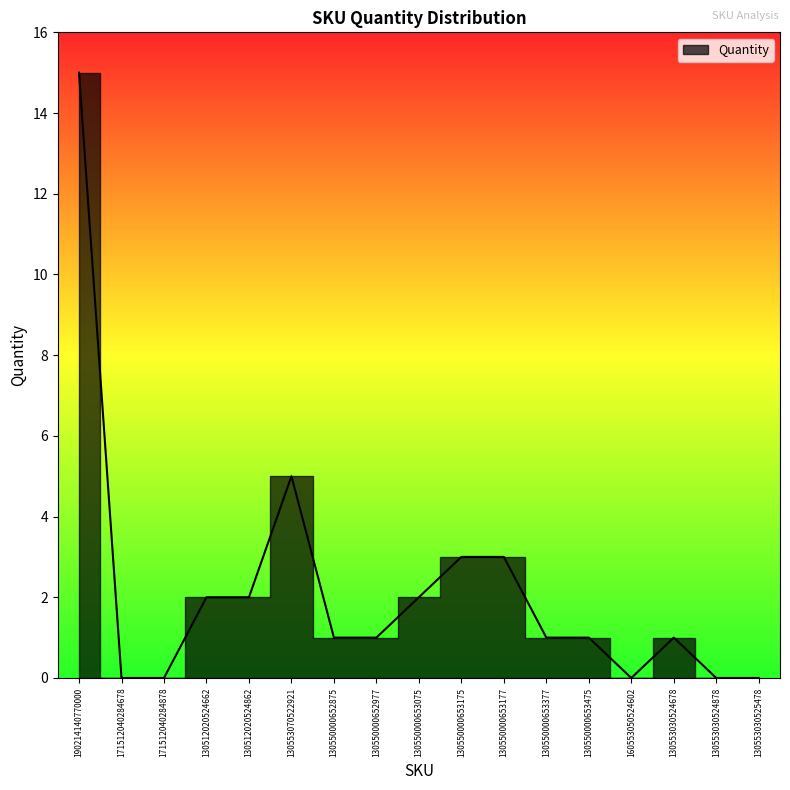

At which category does the data reach its first local valley?

160553050524602